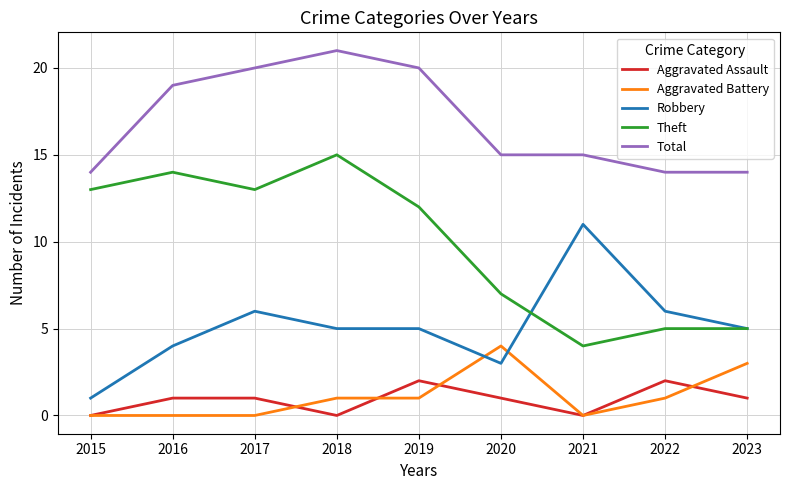

True or false: Theft has more than 1 interior local peaks.

True